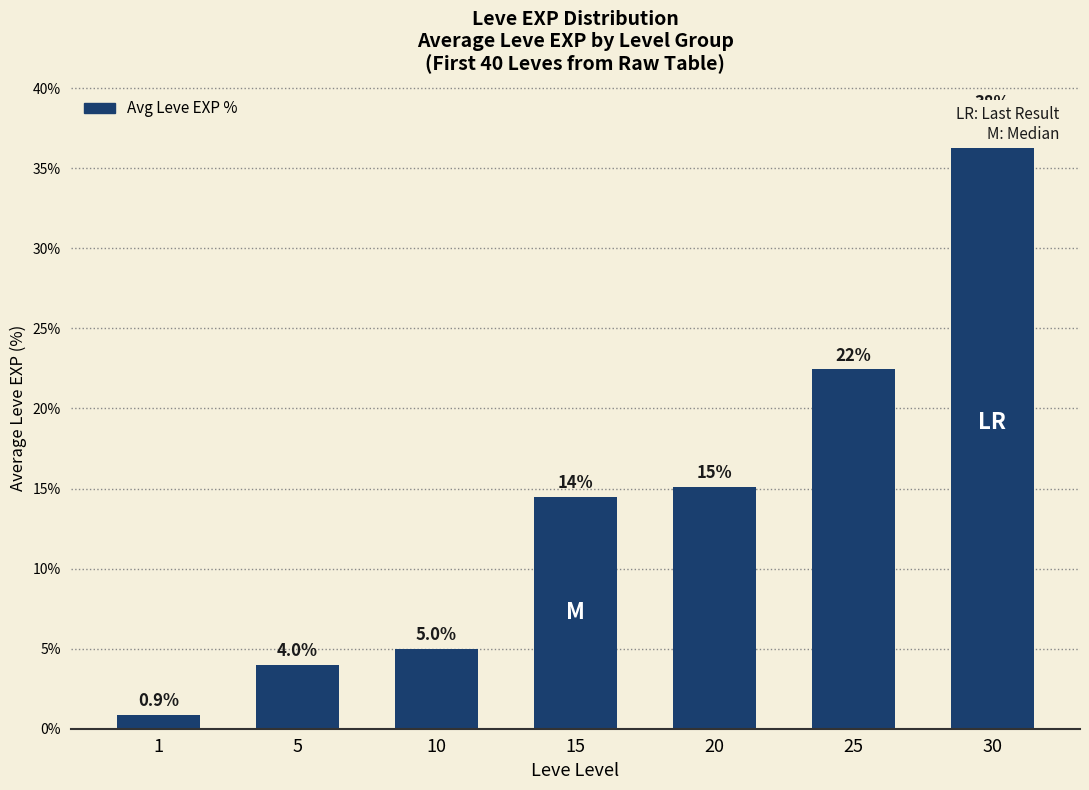

Does the chart contain stacked bars?

No